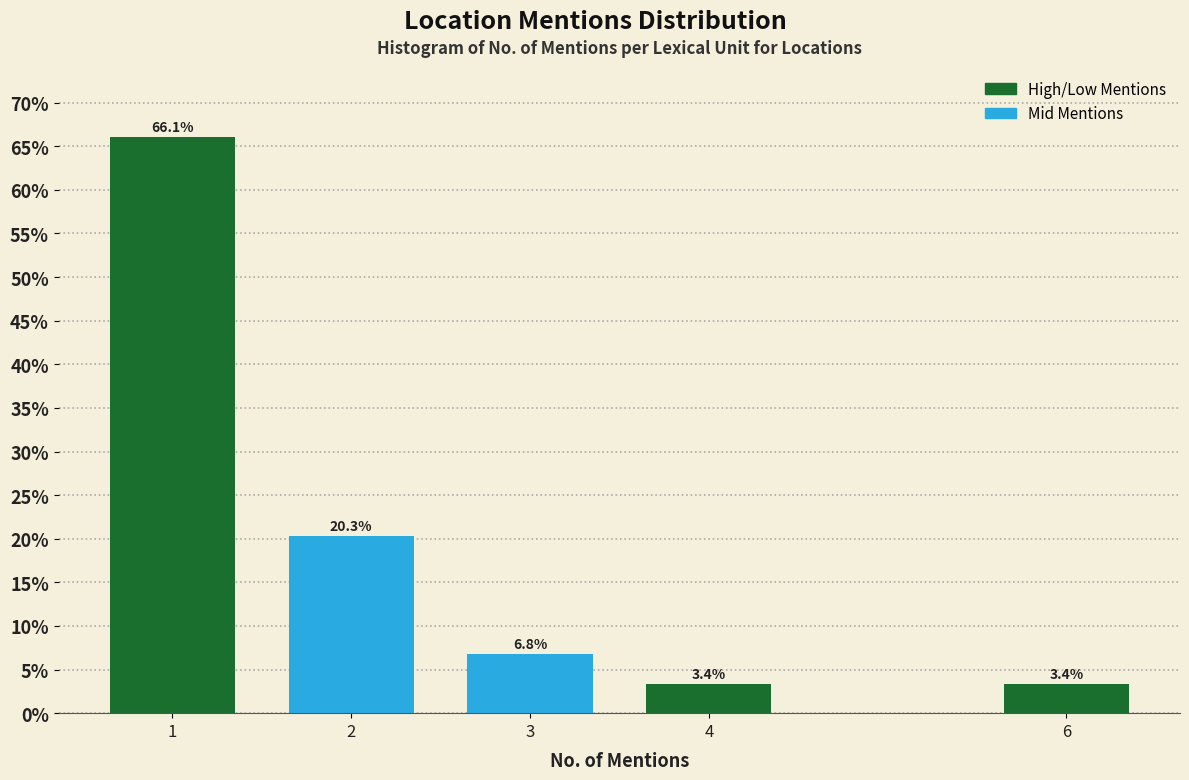

Reading left to right, extract all data points from this chart.

1=66.1	2=20.3	3=6.8	4=3.4	6=3.4